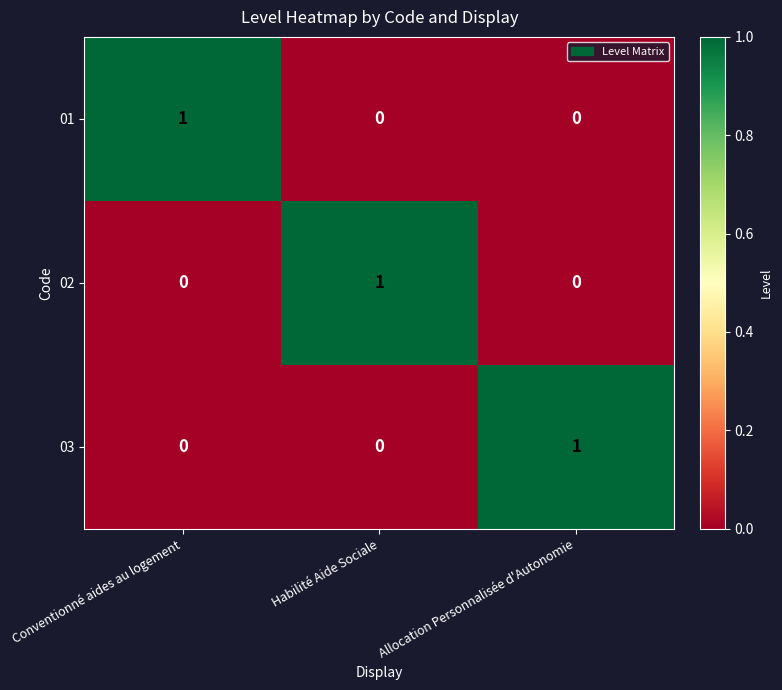

What is the total value across all series at Habilité Aide Sociale?

1